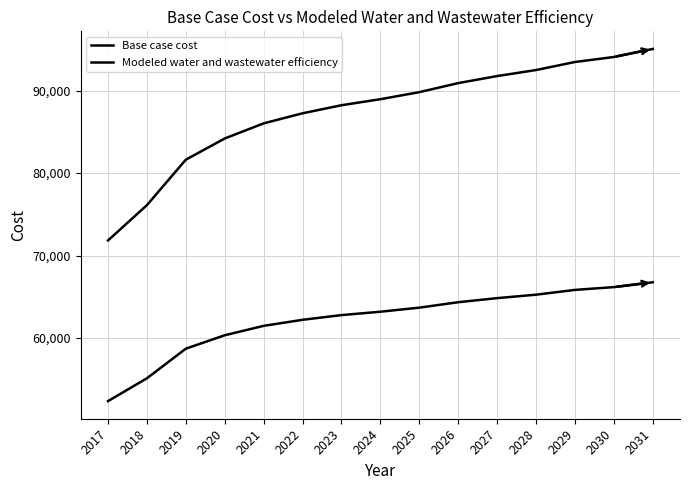

True or false: Modeled water and wastewater efficiency and Base case cost cross at least once.

False